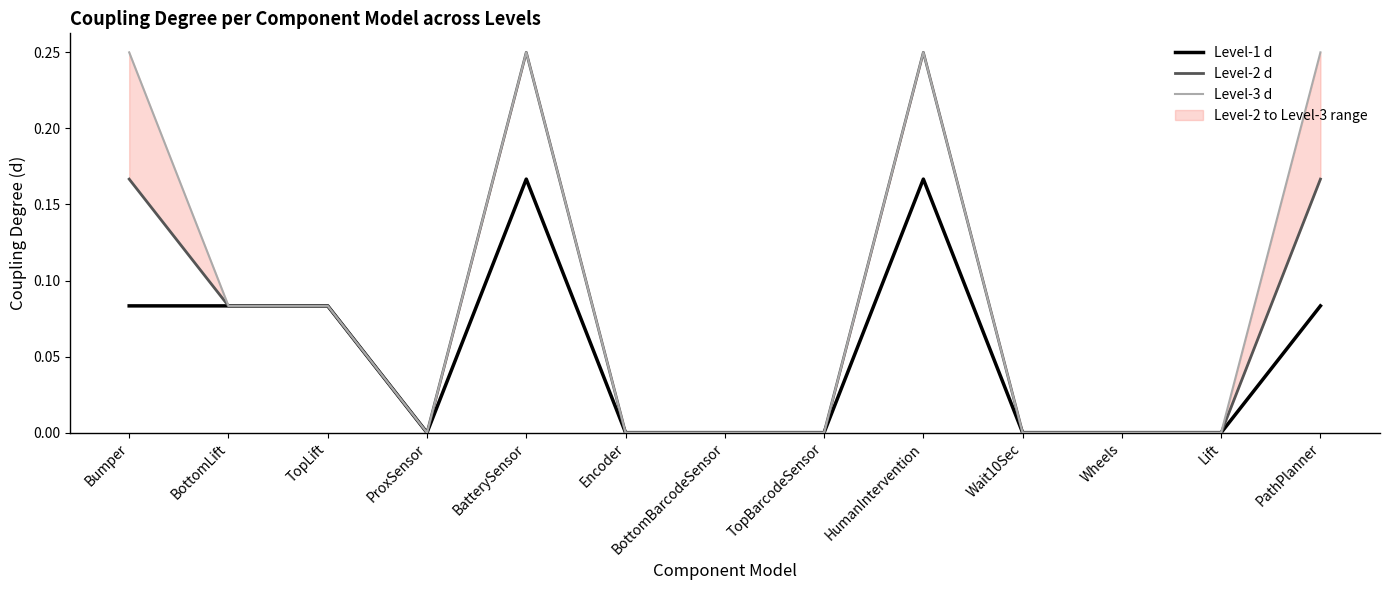

What is the difference between the second highest and minimum values in the Level-1 d series?

0.2